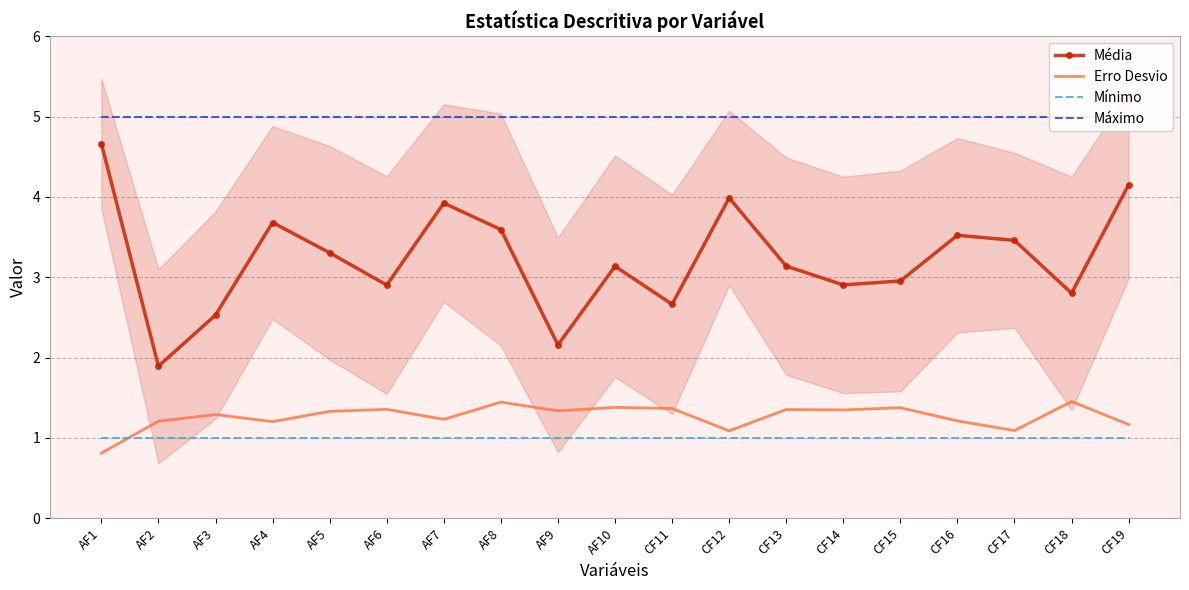

How many interior local valleys does the Erro Desvio series have?

6